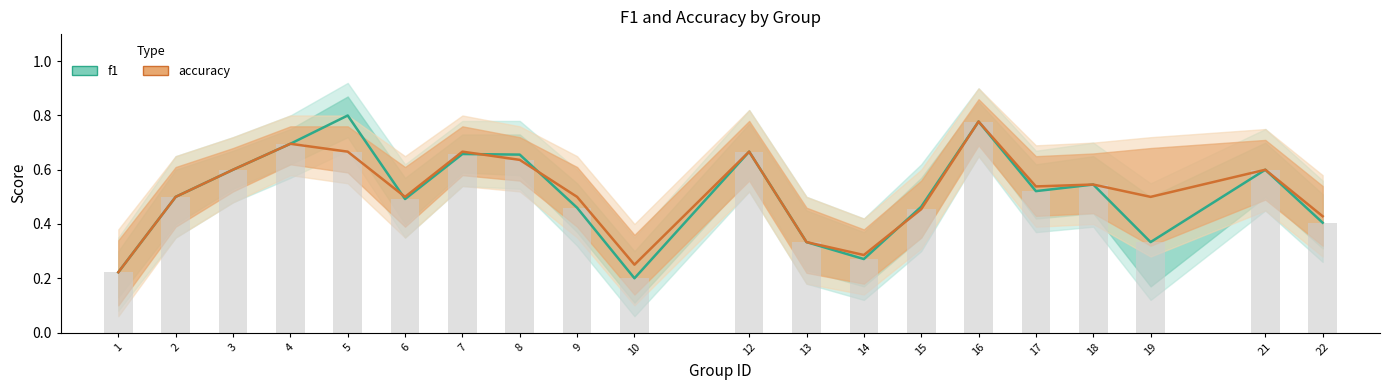

At which category is the sum across all series the highest?

16